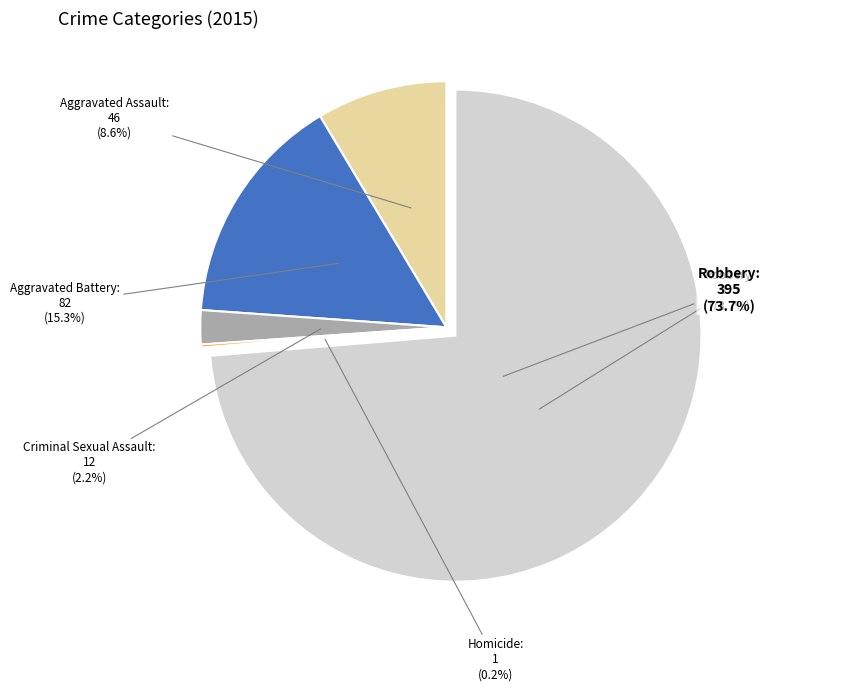

To the nearest percent, what is the combined percentage of Aggravated Battery and Homicide?

15%